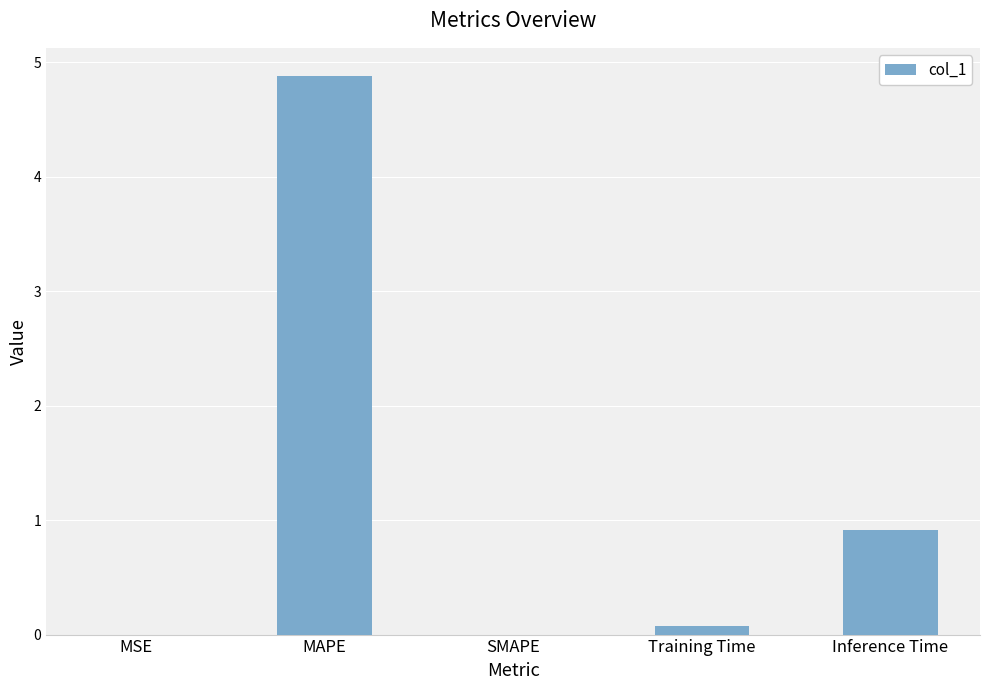

Are the bars horizontal?

No